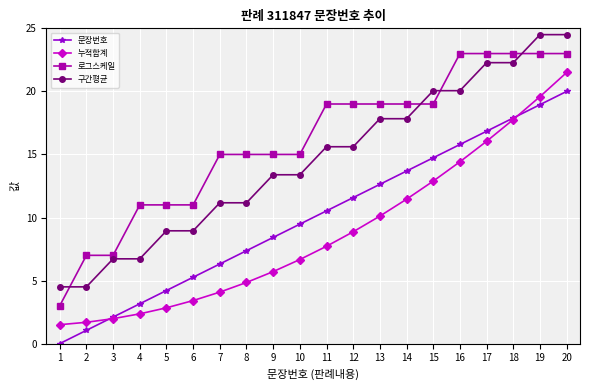

Between 17 and 18, which series saw the biggest shift?

누적합계